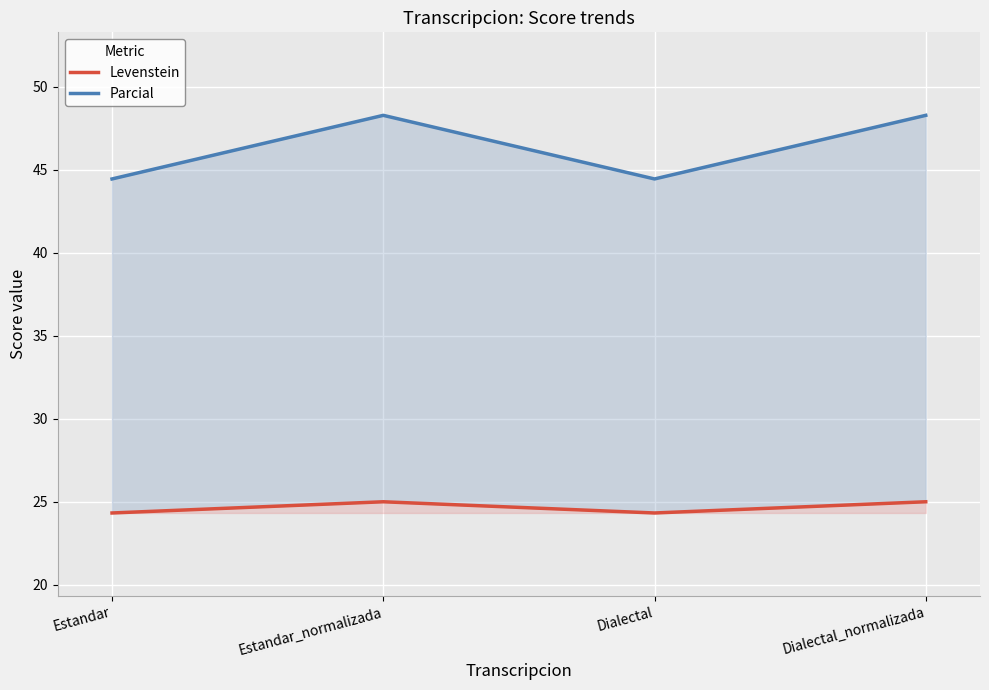

Reading left to right, extract all data points from this chart.

Levenstein: Estandar=24.3	Estandar_normalizada=25.0	Dialectal=24.3	Dialectal_normalizada=25.0
Parcial: Estandar=44.4	Estandar_normalizada=48.3	Dialectal=44.4	Dialectal_normalizada=48.3